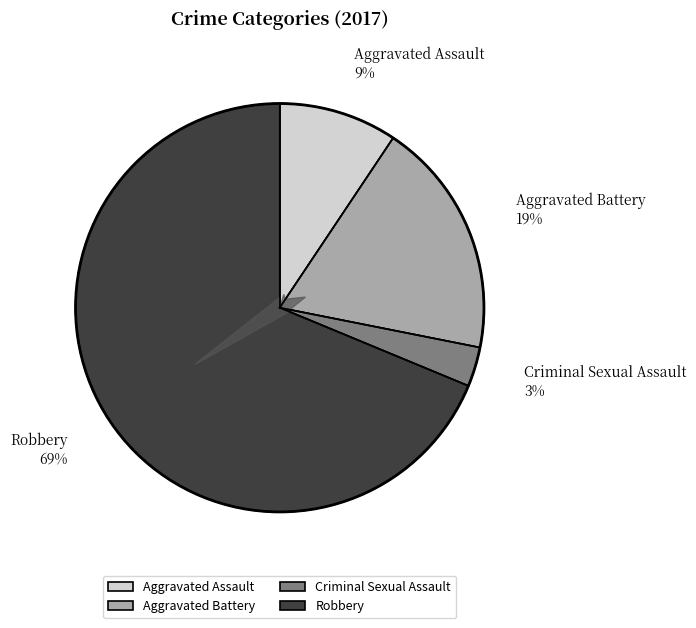

True or false: Aggravated Assault accounts for 22% of the total.

False